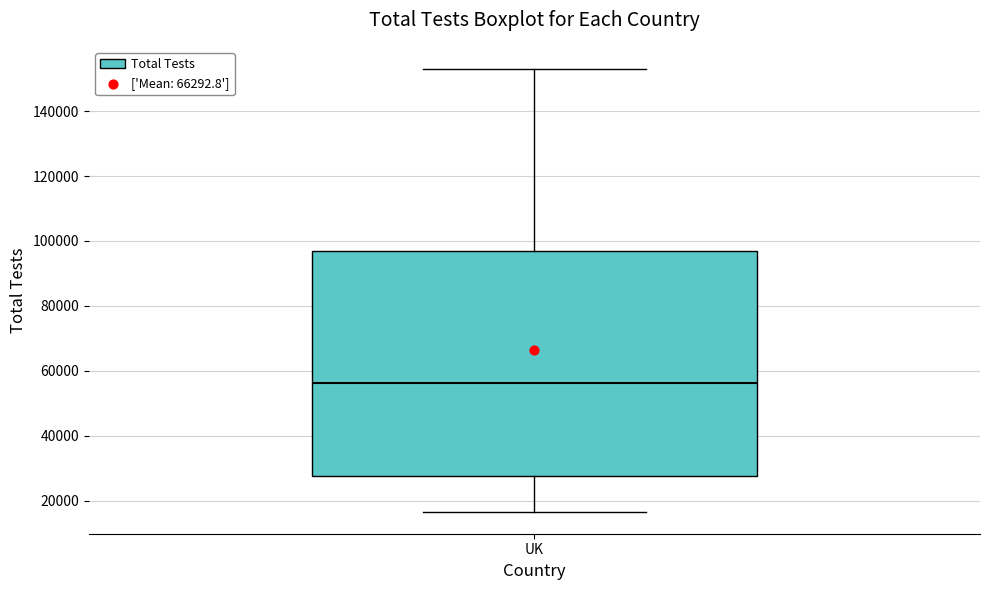

Where does the median line of the box for UK sit on the y-axis? The values are not printed on the chart, so give them approximately, as read against the axis.

56000